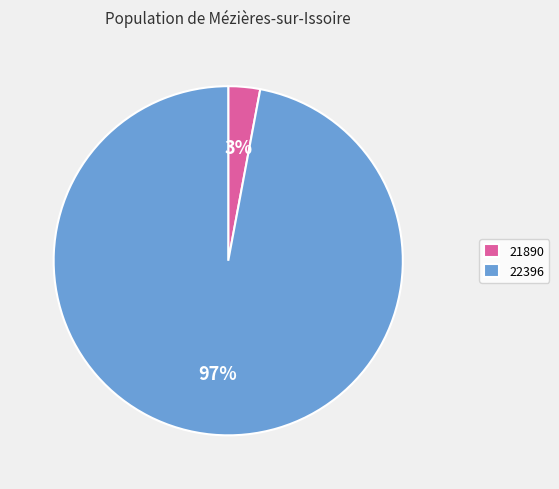

True or false: 21890 accounts for 3% of the total.

True